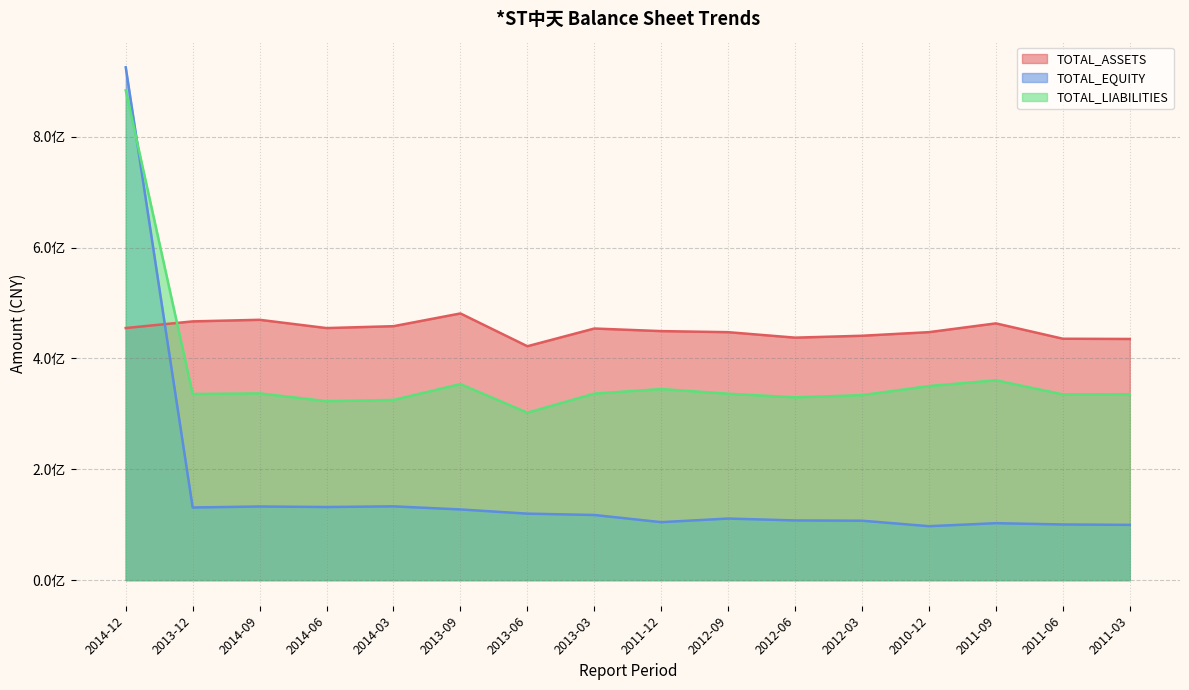

Where is the first local maximum for TOTAL_LIABILITIES?

2014-09